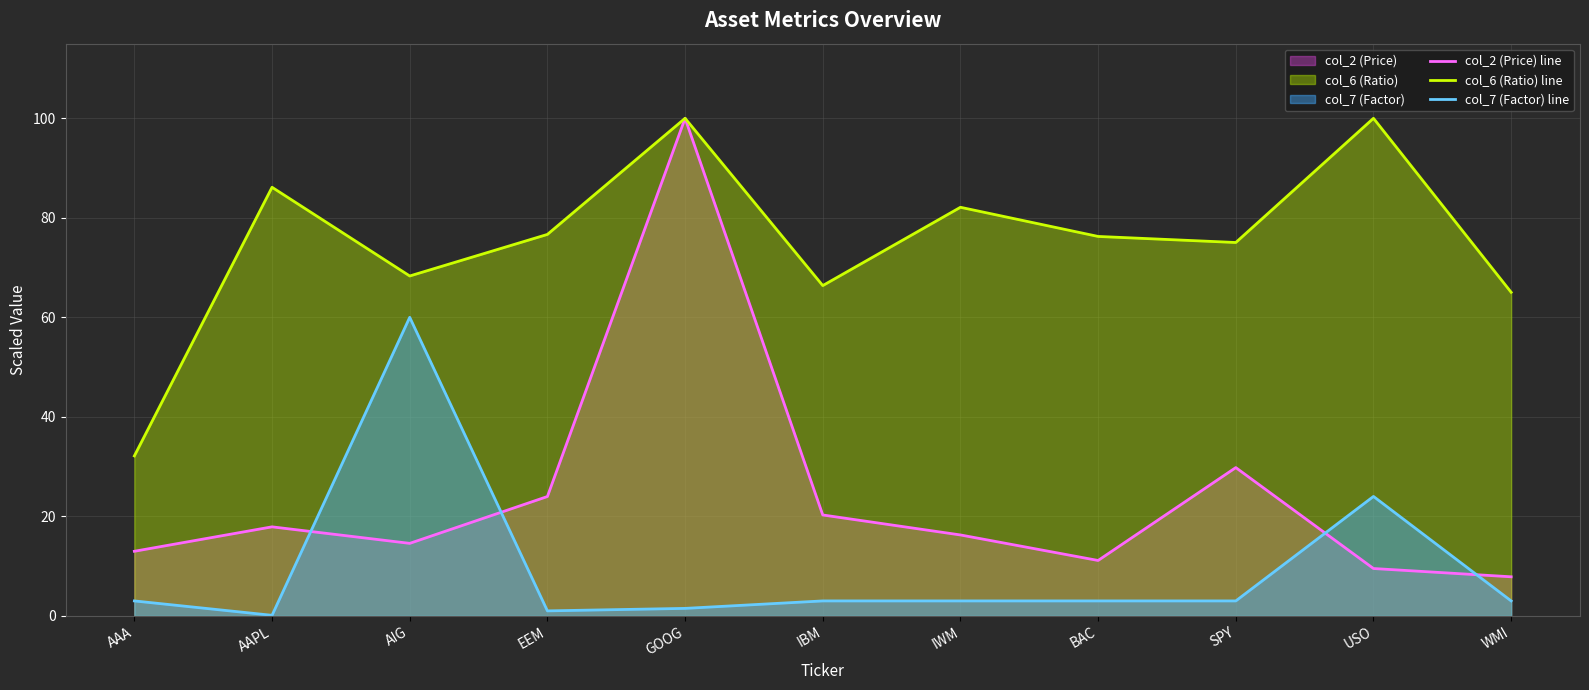

How many values in the col_2 (Price) line series are below 16?

5